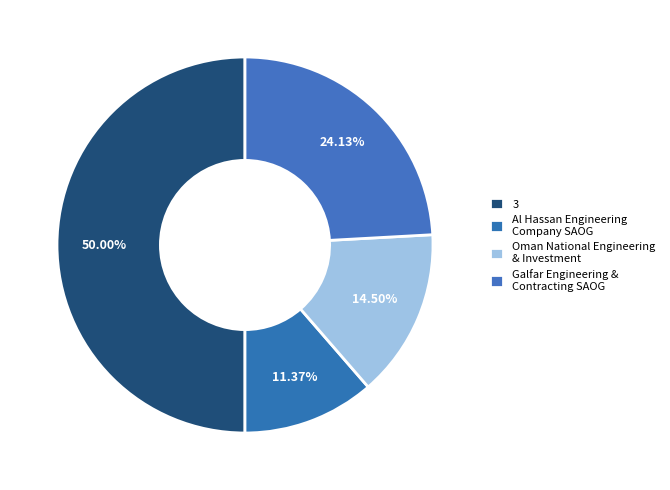

How many slices are in this pie chart?

4